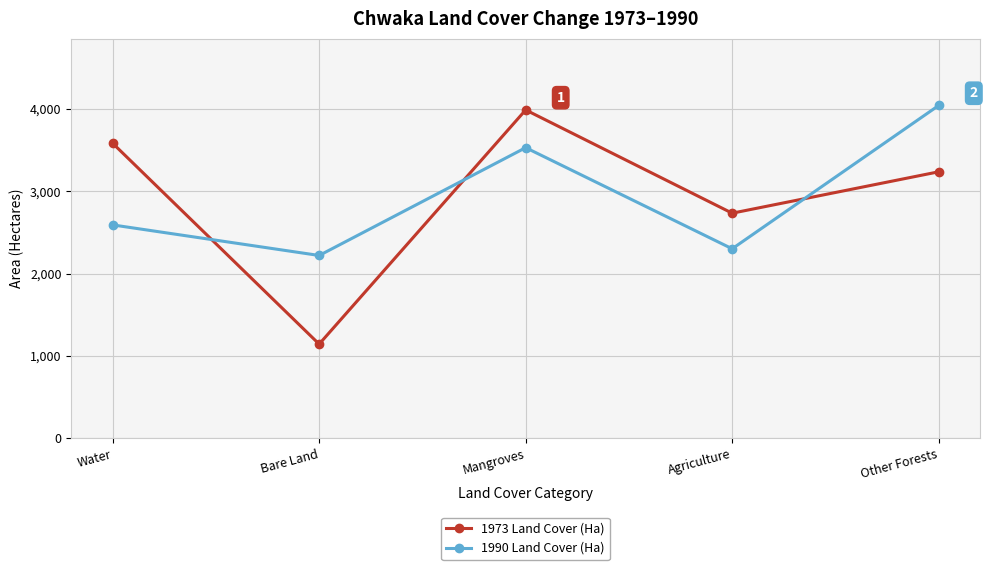

What position from the right is Agriculture?

2